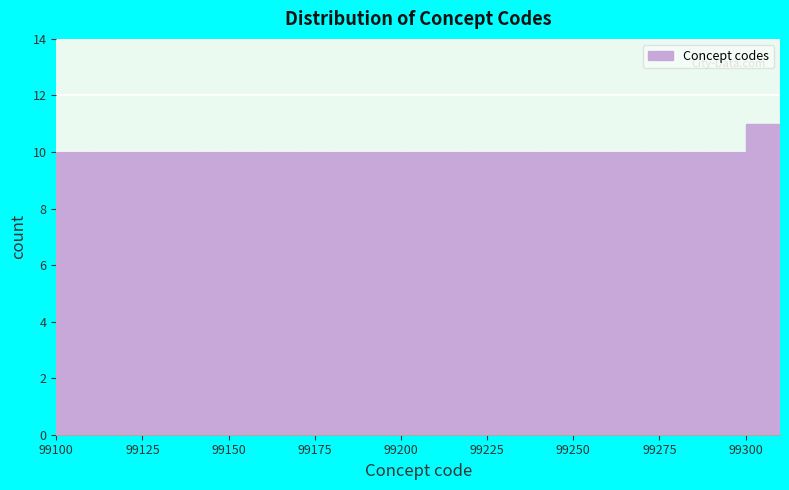

Around what value on the x-axis is the tallest bar? Give the approximate position of its centre, as read against the axis.

99305